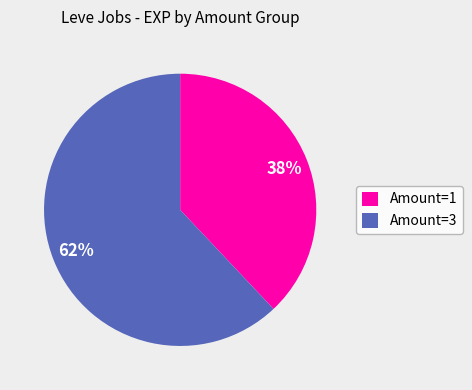

Approximately how many times larger is the value at Amount=1 compared to Amount=3?

0.6